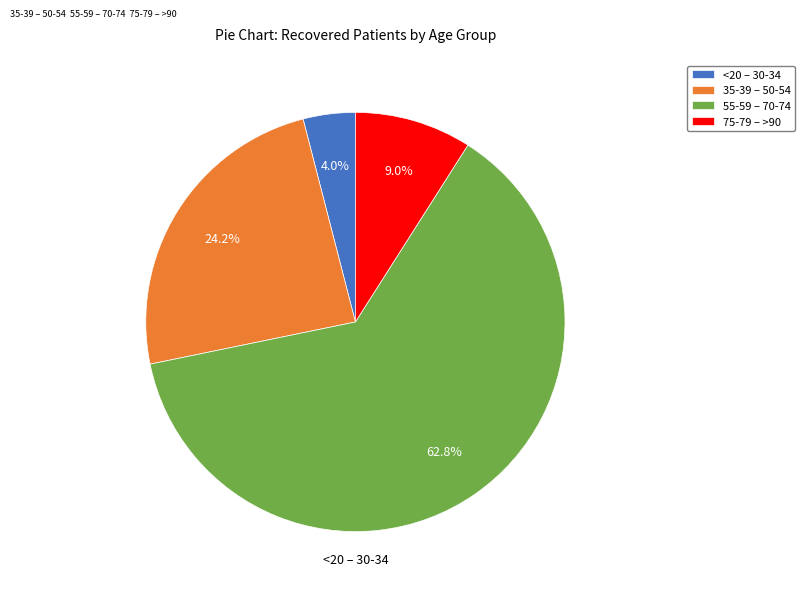

Between 35-39 – 50-54 and <20 – 30-34, which is larger?

35-39 – 50-54